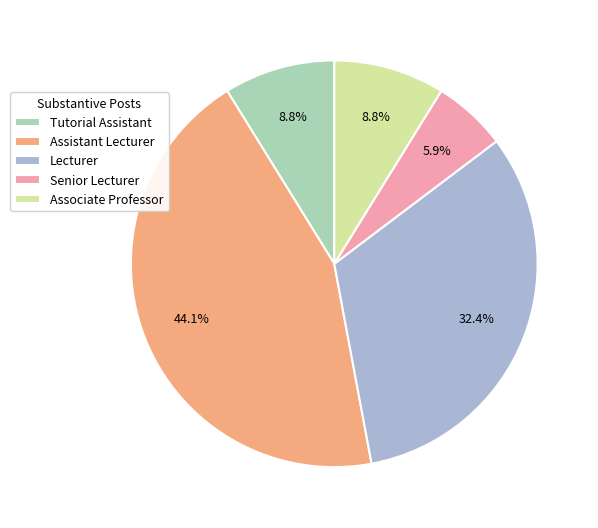

How many slices are in this pie chart?

5